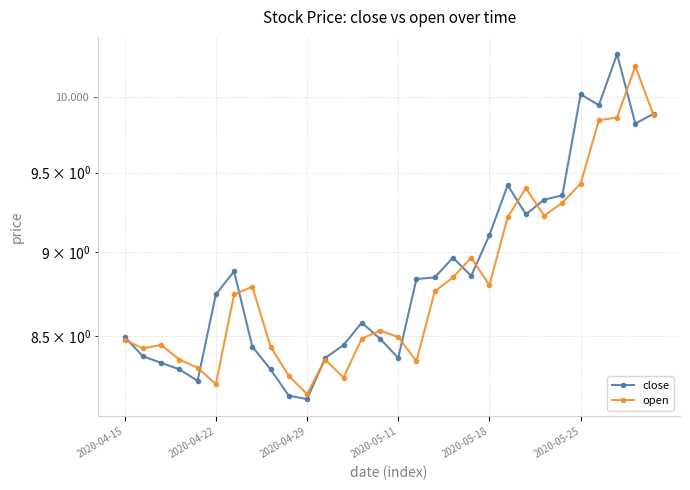

What is the value of the open point at the 14th from the left?

8.5